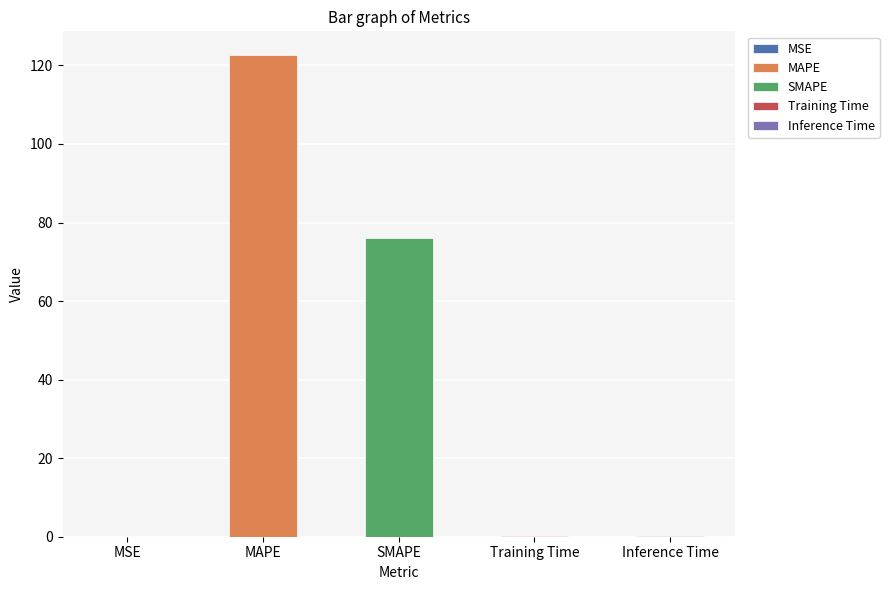

What is the label of the 4th bar from the left?

Training Time